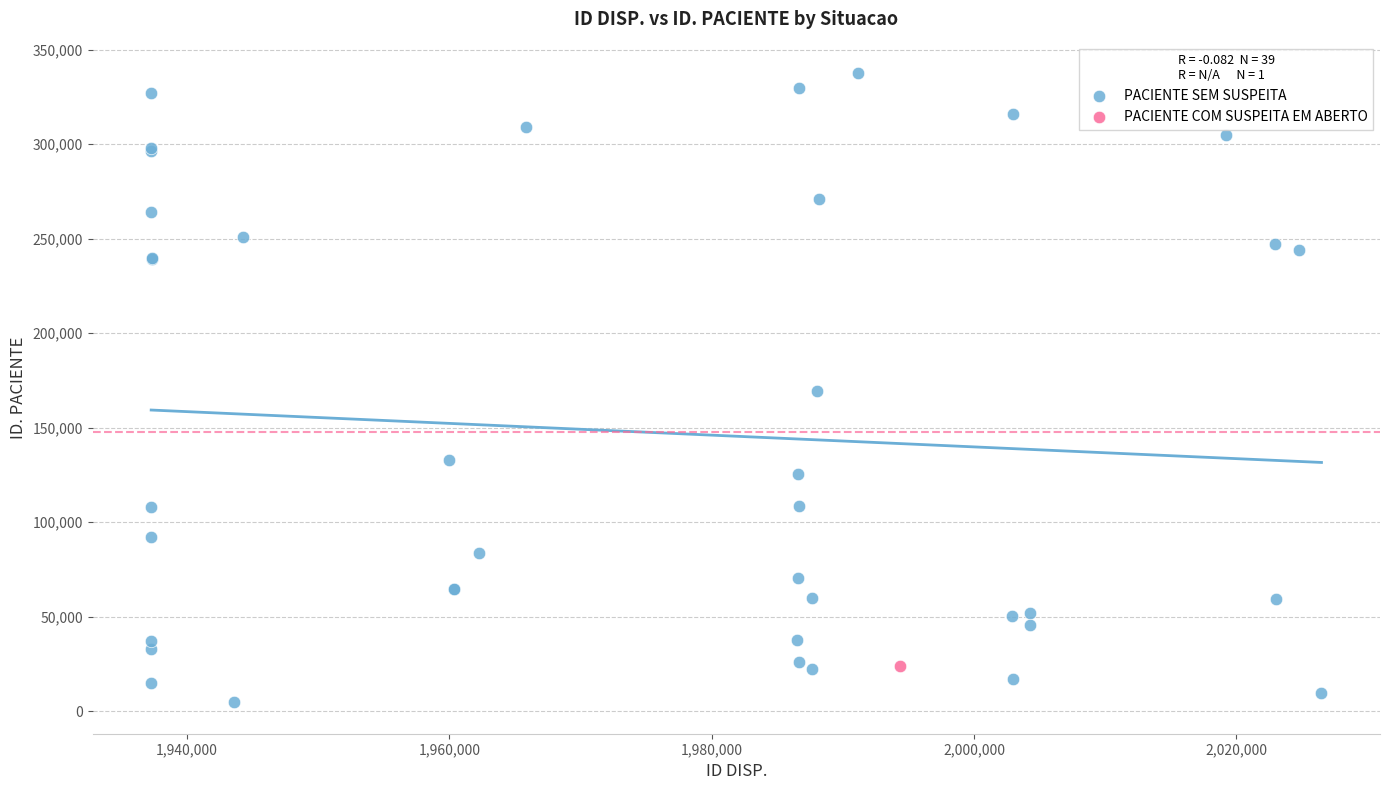

What are all the series names shown in the legend?

PACIENTE SEM SUSPEITA, PACIENTE COM SUSPEITA EM ABERTO